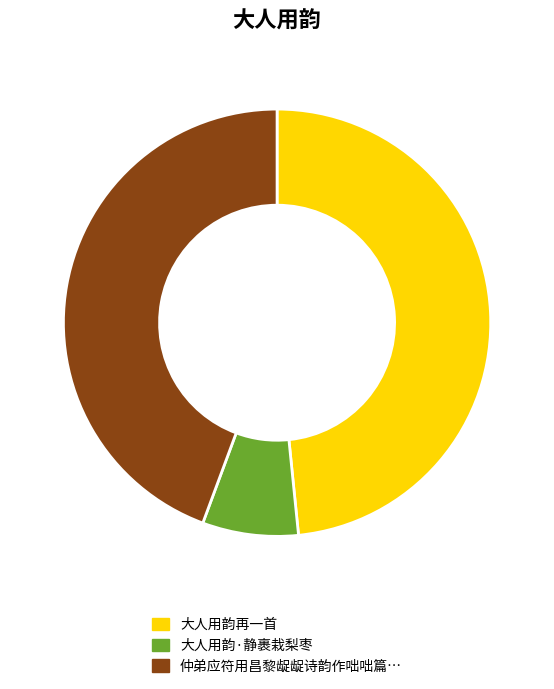

Is there any slice that represents more than half of the pie?

No